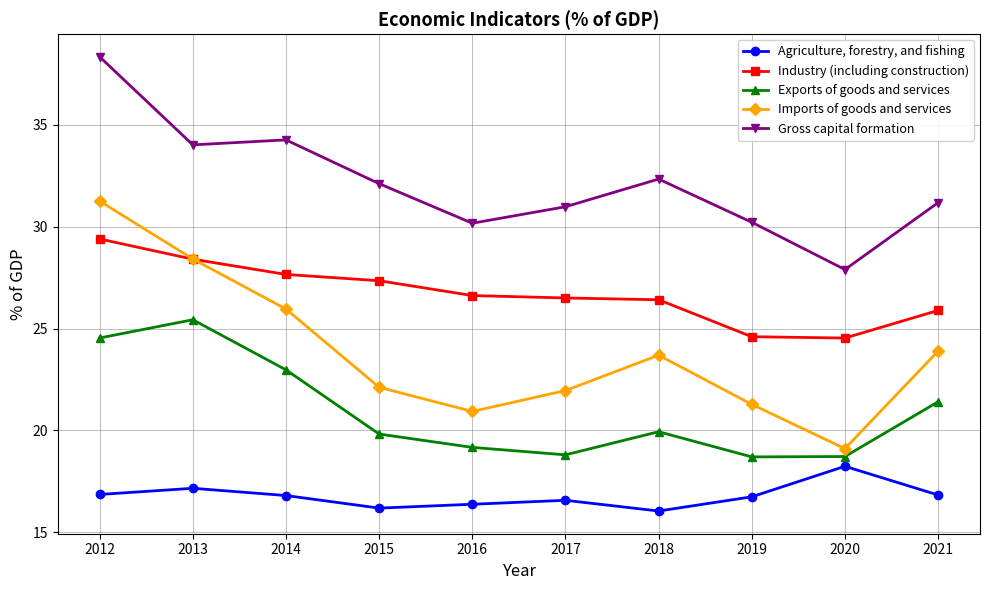

True or false: Imports of goods and services has a value of 19.1 at 2020.

True